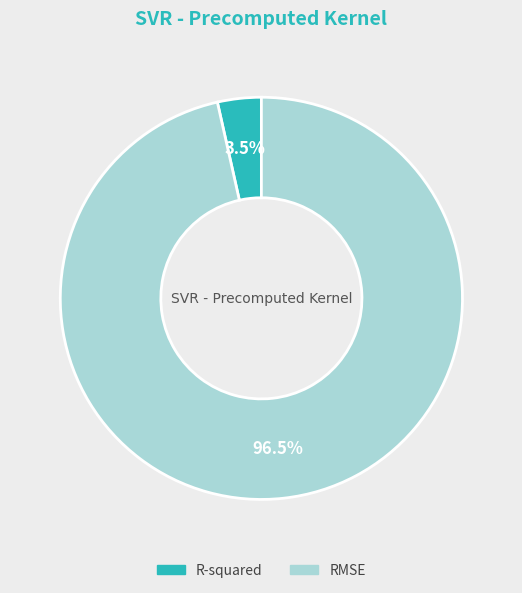

Rank the categories by value from highest to lowest.

RMSE, R-squared